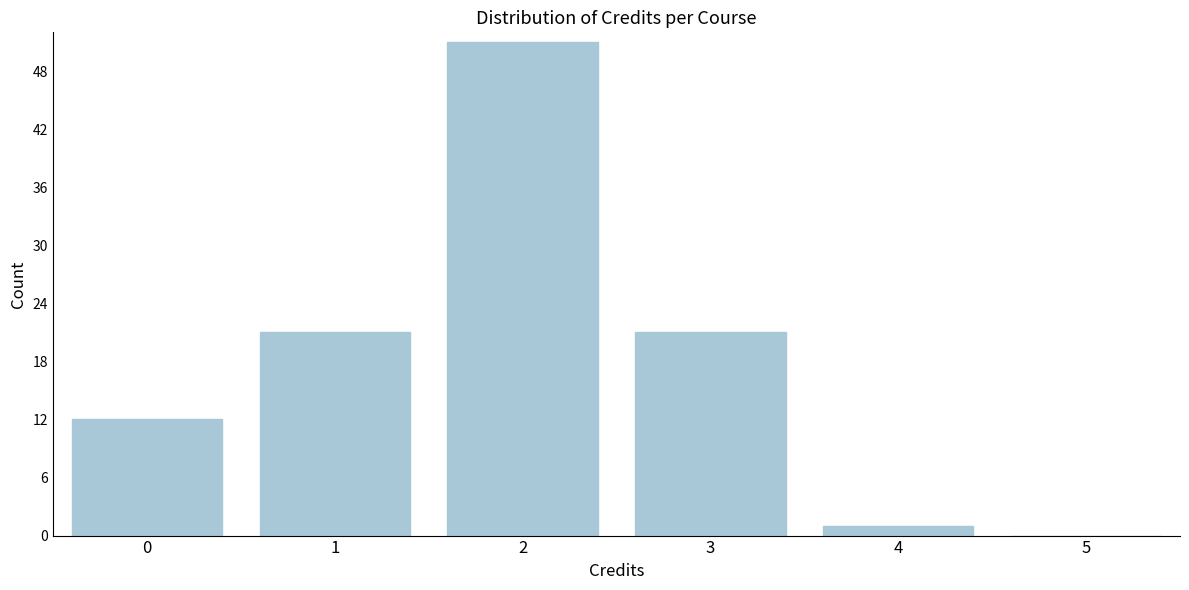

Reading right to left, list all the values displayed in this chart.

5=0	4=1	3=21	2=51	1=21	0=12